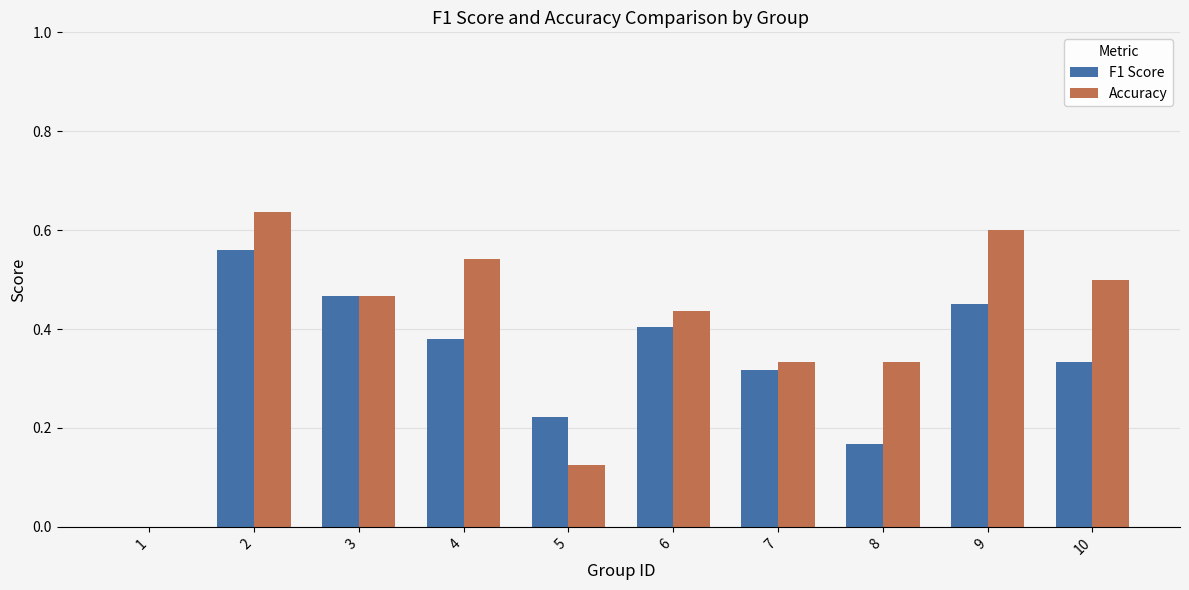

Between 4 and 9, which series saw the biggest shift?

F1 Score